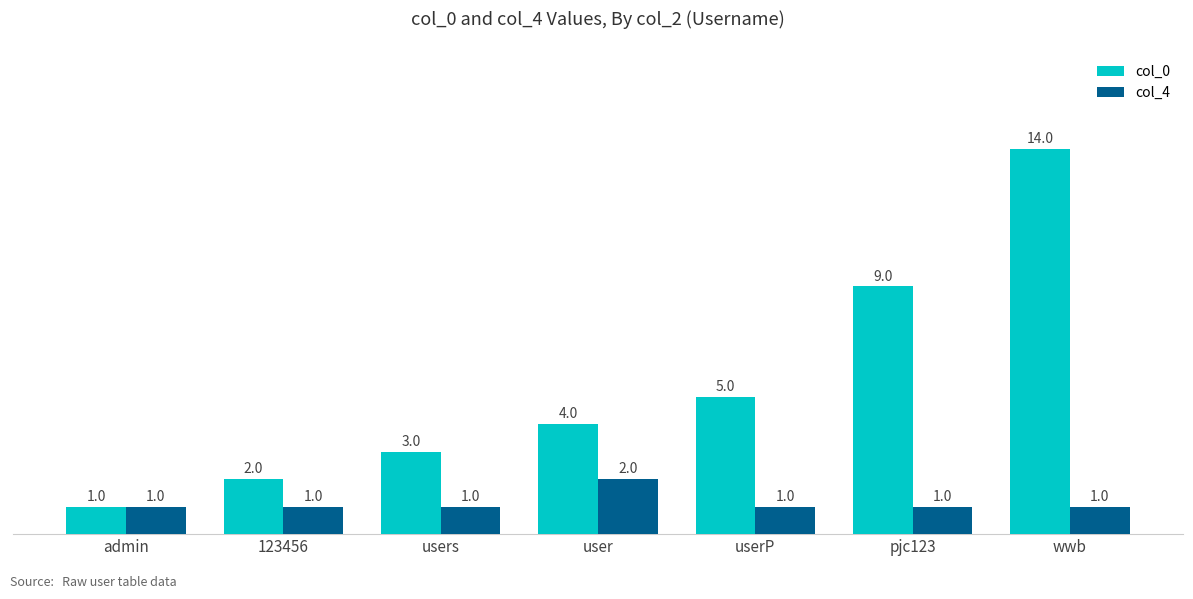

What is the label of the 7th bar from the left?

wwb